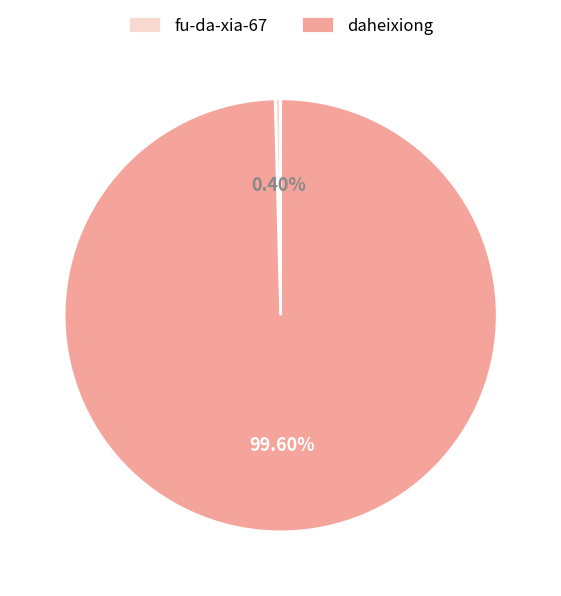

What is the total percentage of fu-da-xia-67 and daheixiong?

100.0%